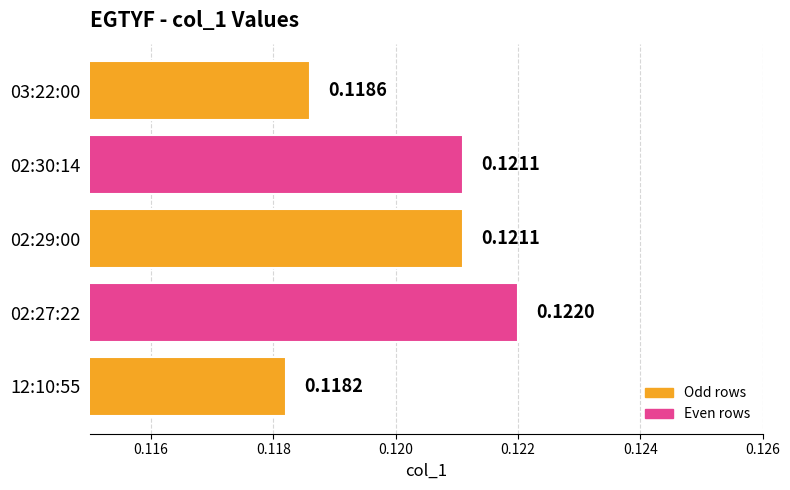

Are the bars horizontal?

Yes